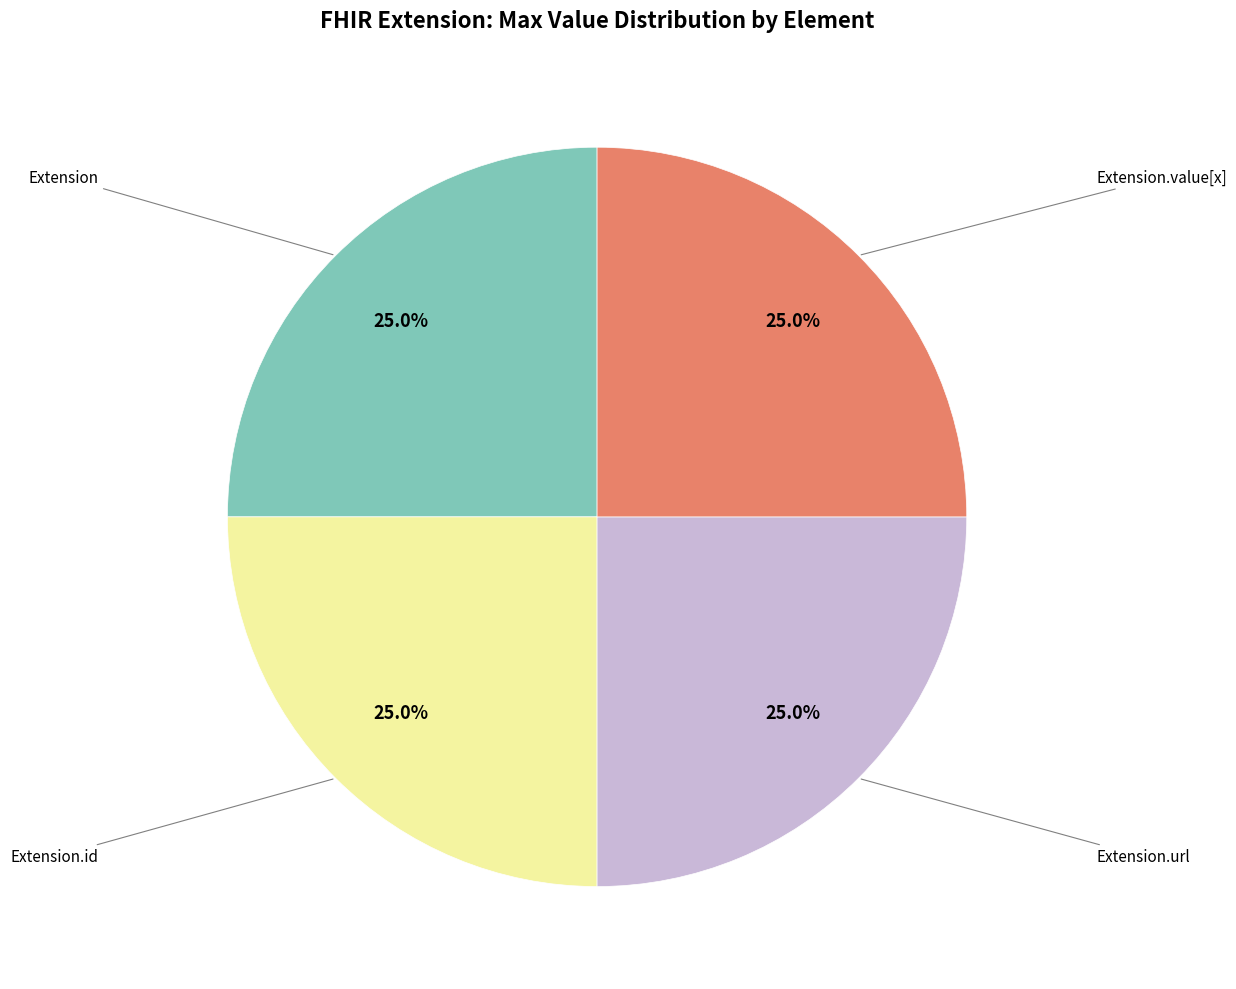

Count the number of slices in the pie.

4